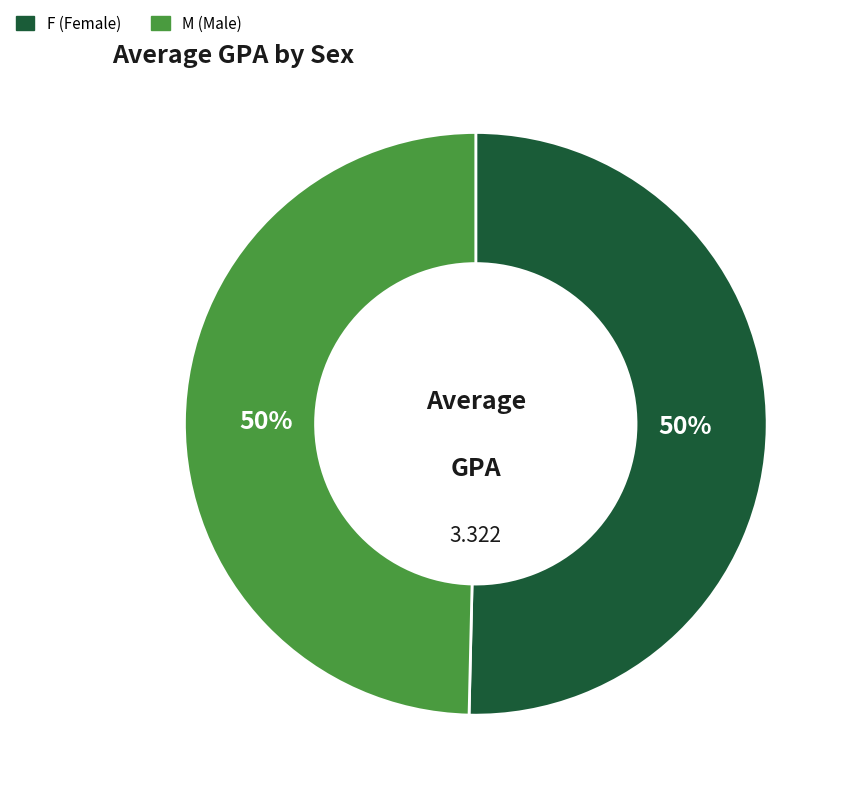

True or false: M accounts for 64% of the total.

False